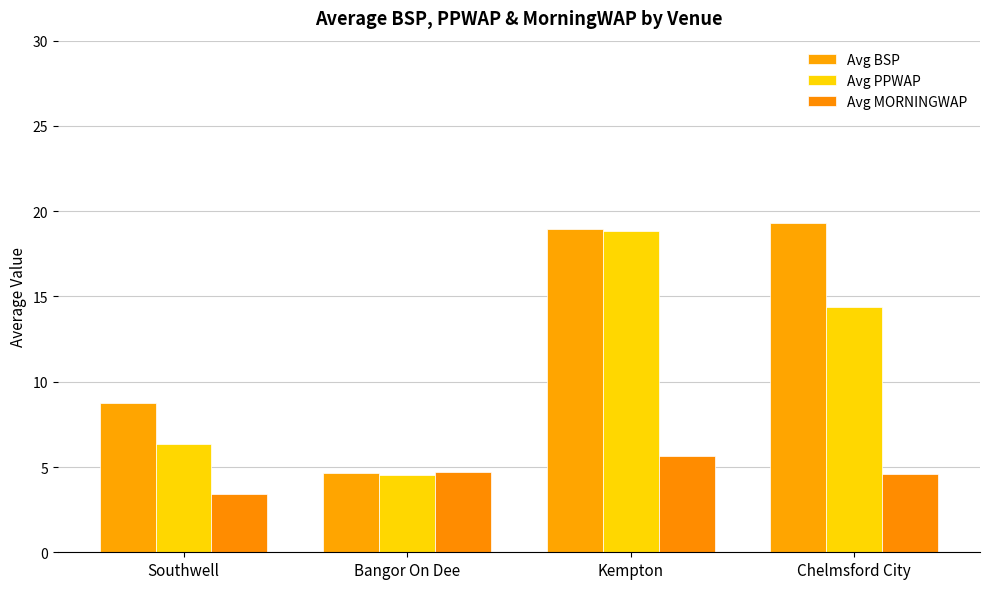

How many distinct data groups are displayed?

3